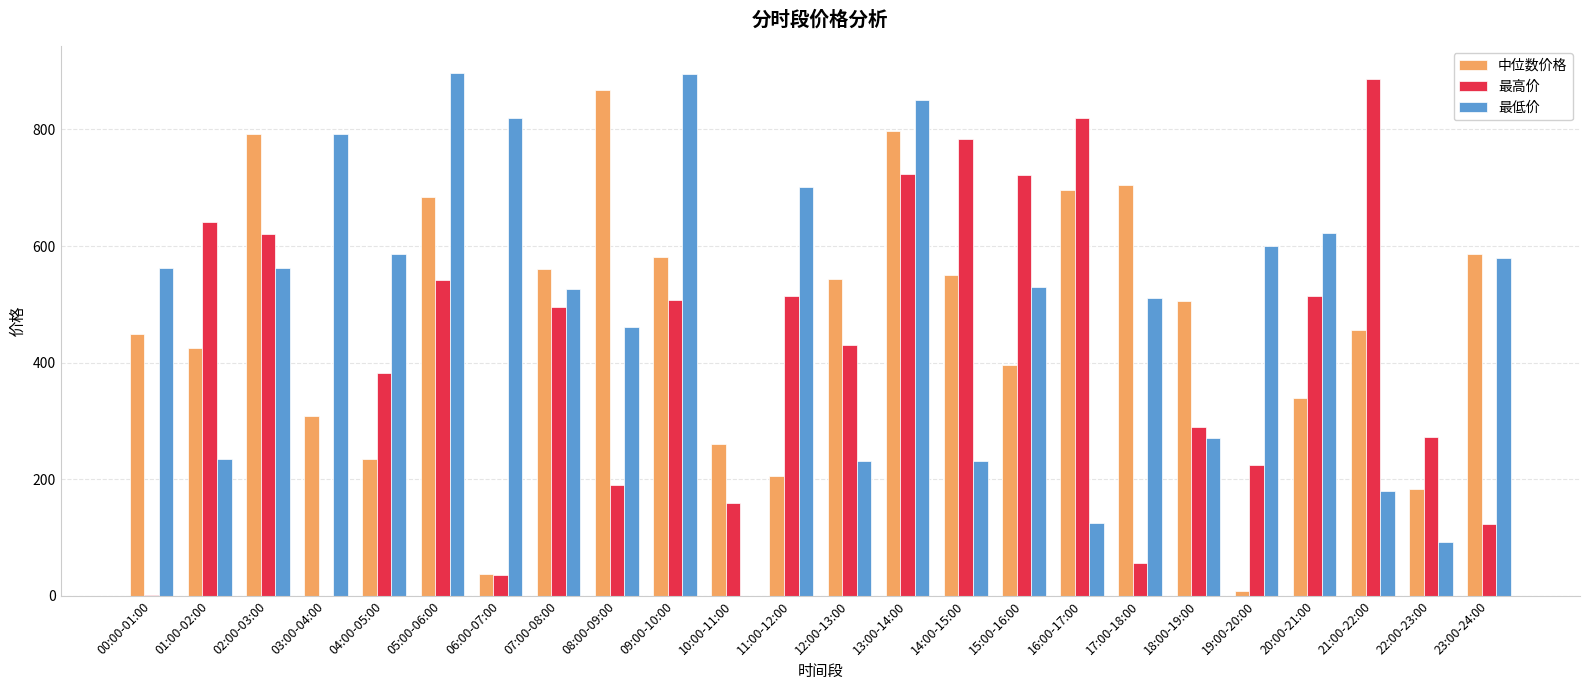

What is the sum of all 中位数价格 values?

11172.0